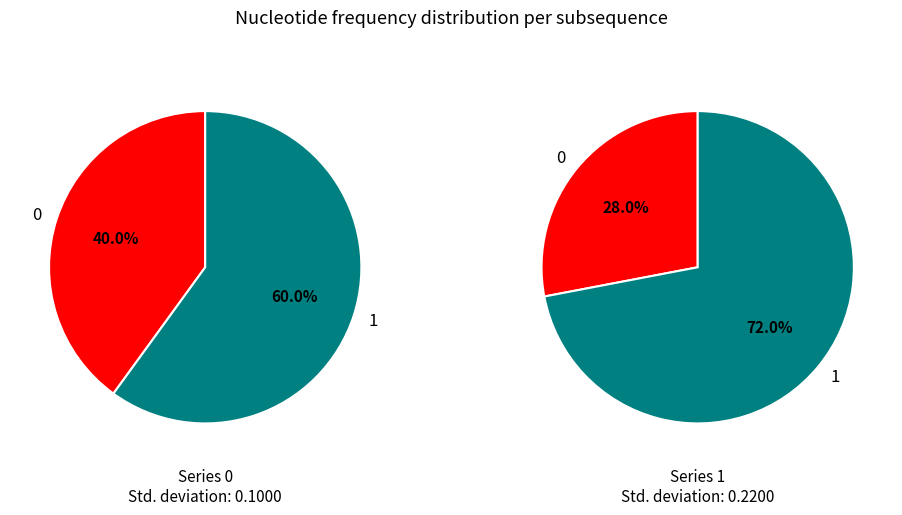

Rank the series at 0 from lowest to highest value.

col_0_1, col_0_0